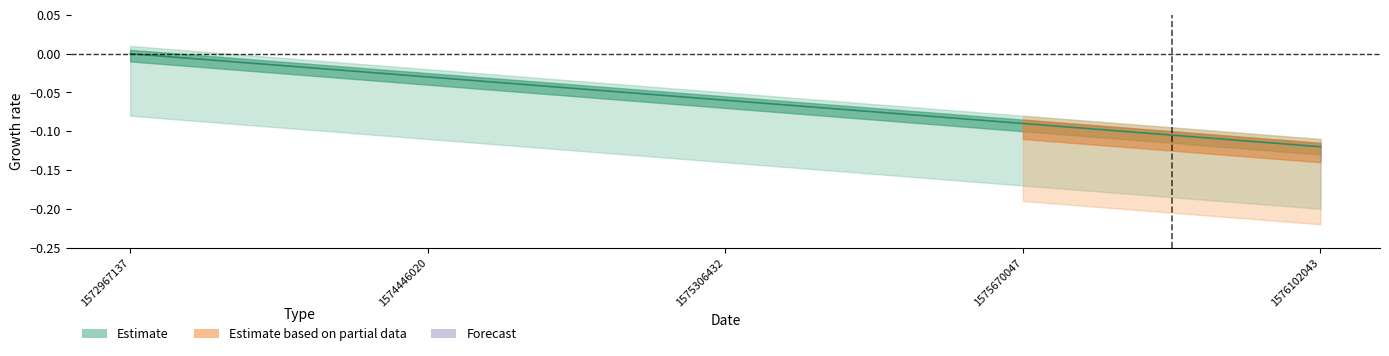

Rank the categories by value from lowest to highest.

1576102043, 1575670047, 1575306432, 1574446020, 1572967137